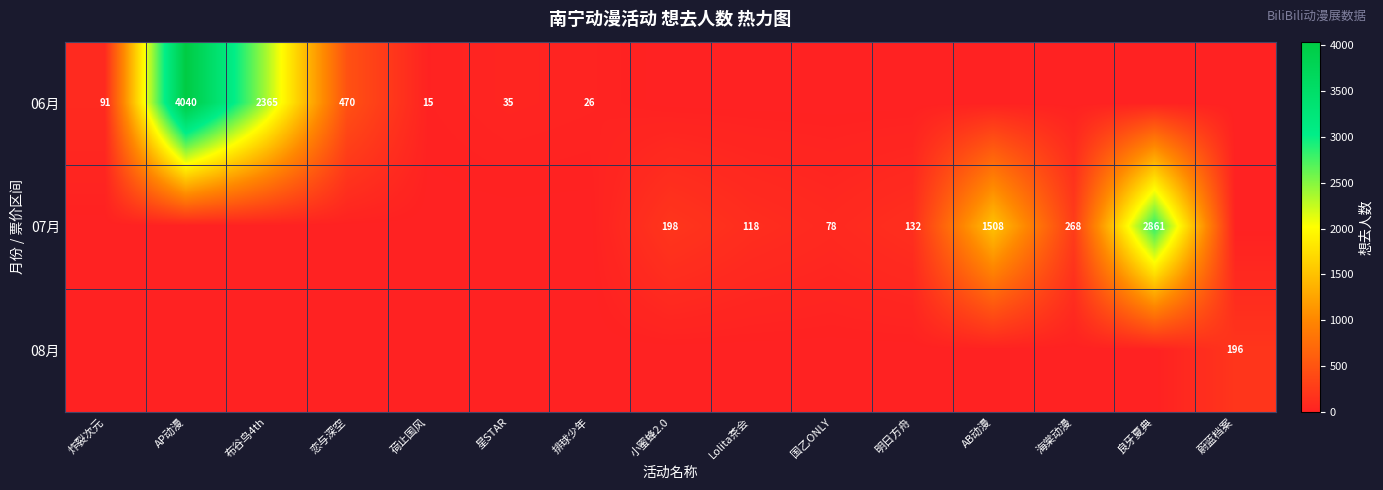

Is it true that 06月 equals 15 at 荷止国风?

True